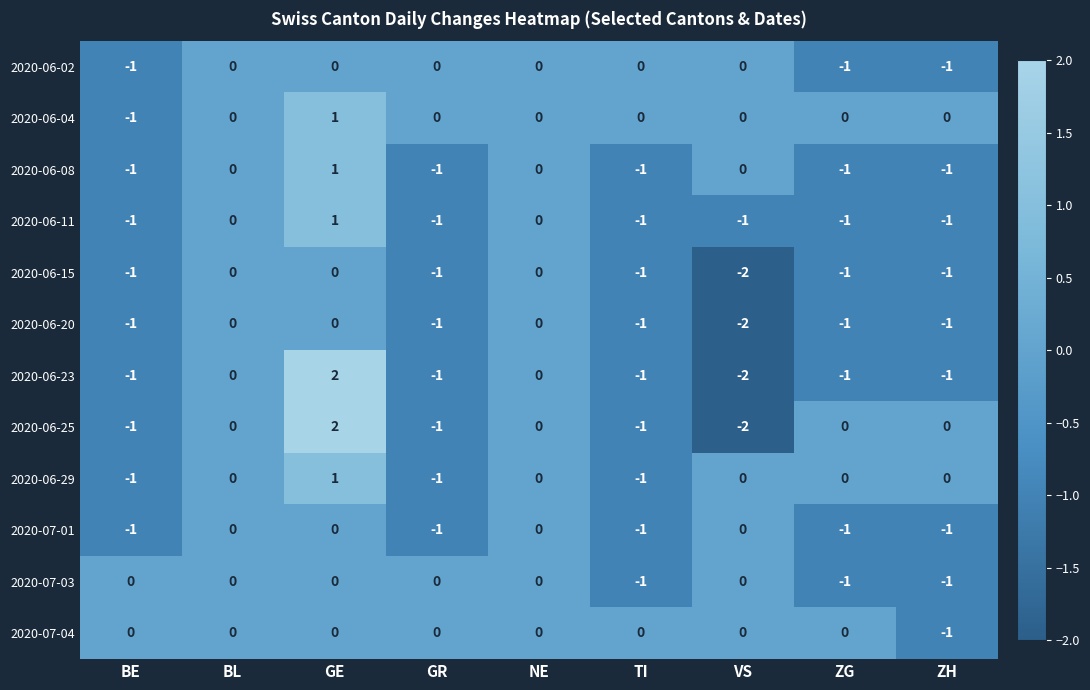

Is it true that 2020-06-20 equals -1 at BE?

True